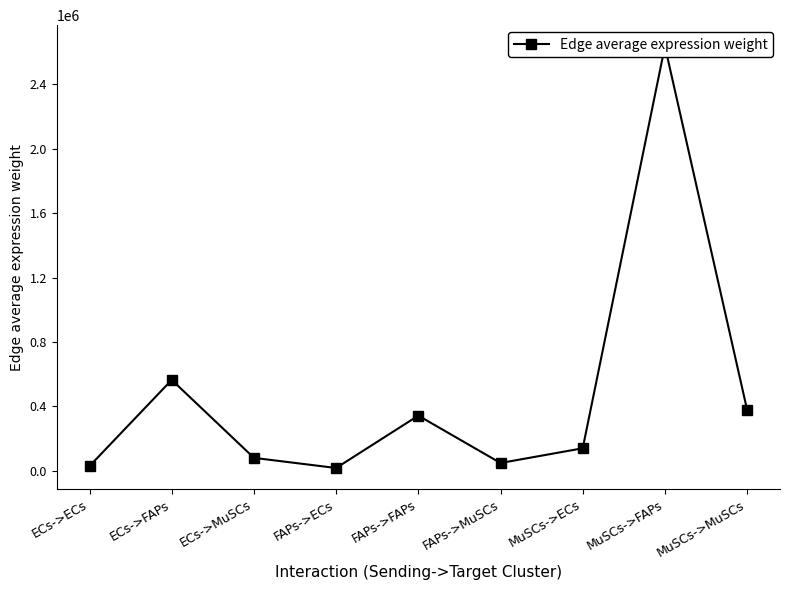

Which label corresponds to the largest value in the chart?

MuSCs->FAPs